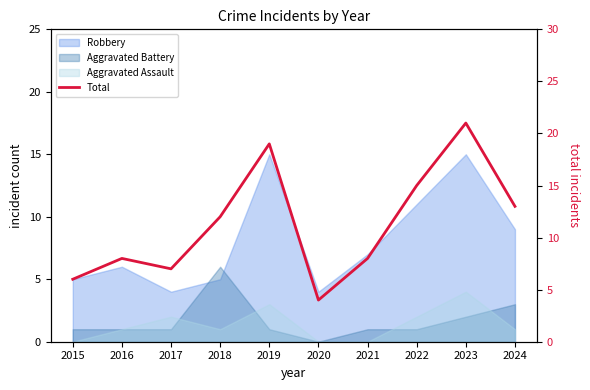

At which category does the chart reach its minimum across all series?

2020